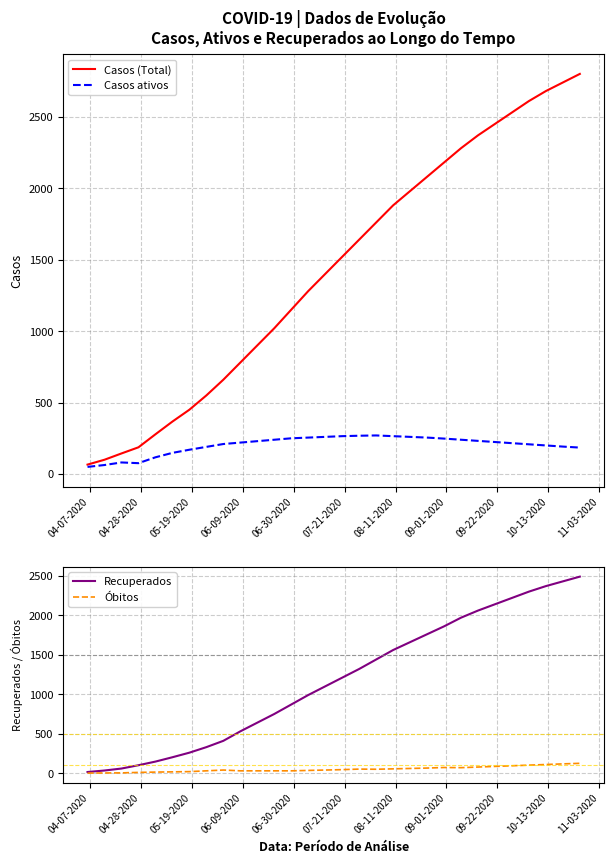

Is this an area chart (filled region under the line)?

No